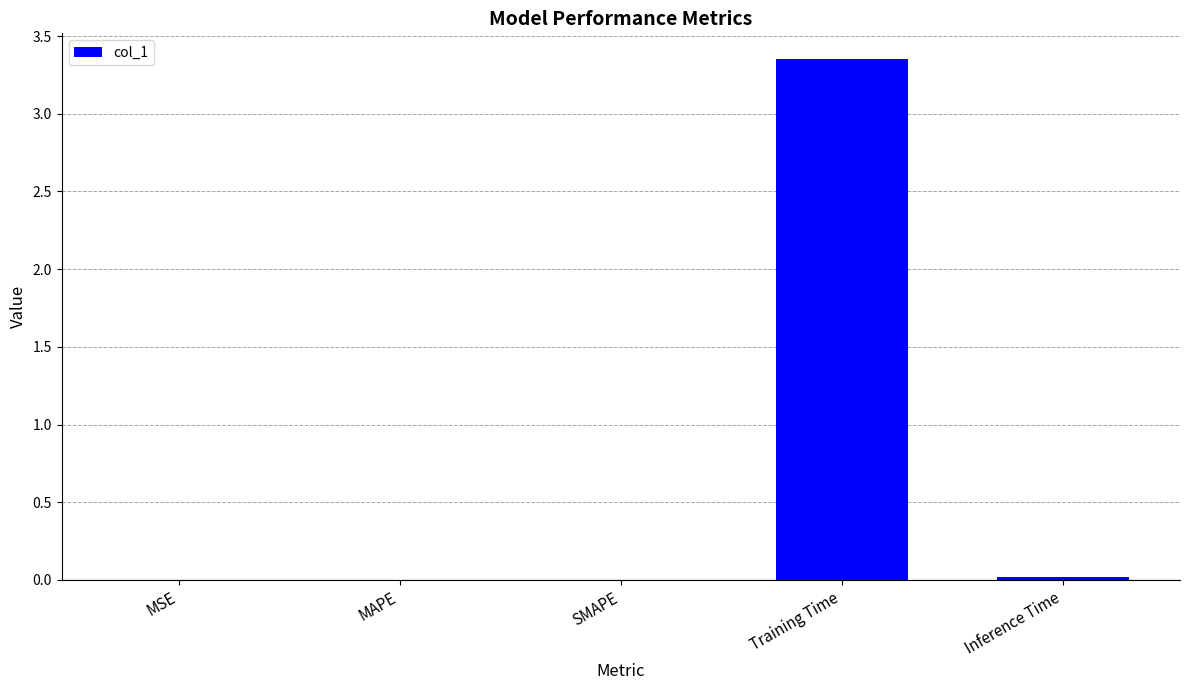

Which has a higher value, MSE or Training Time?

Training Time